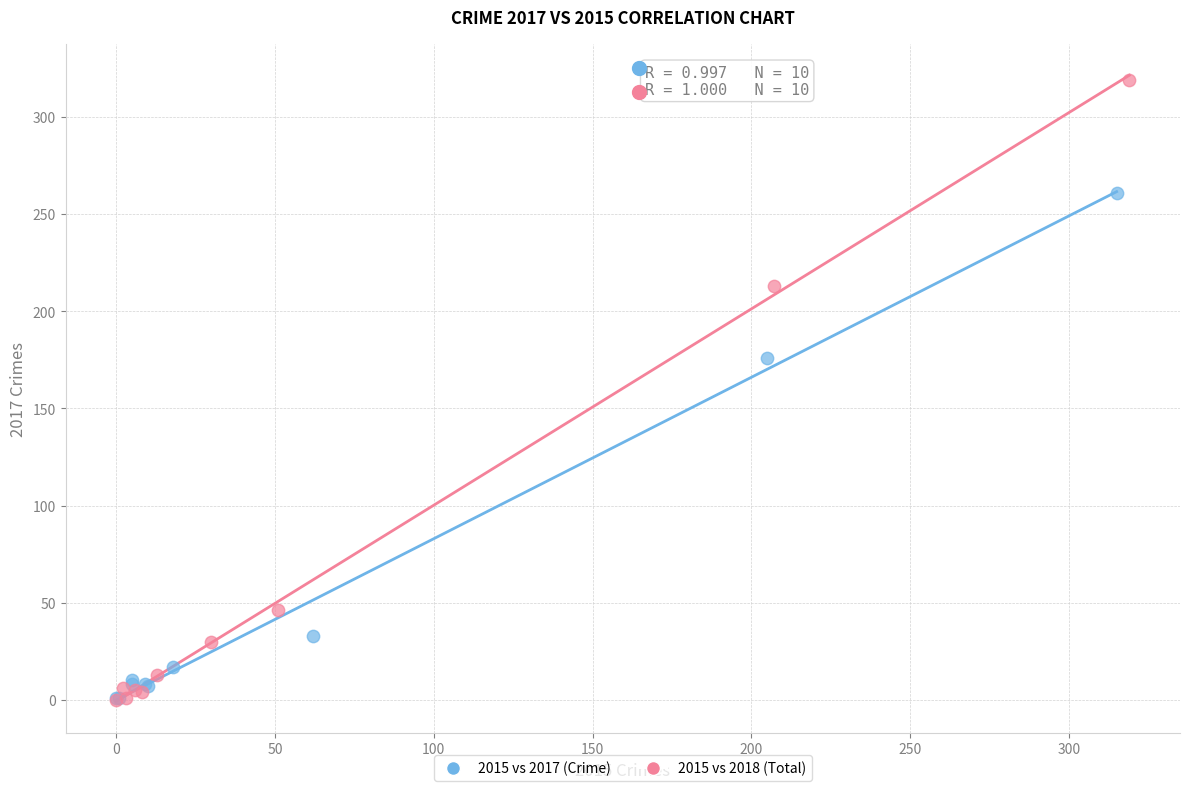

Which series has the widest spread of Y values?

2015 vs 2018 (Total)